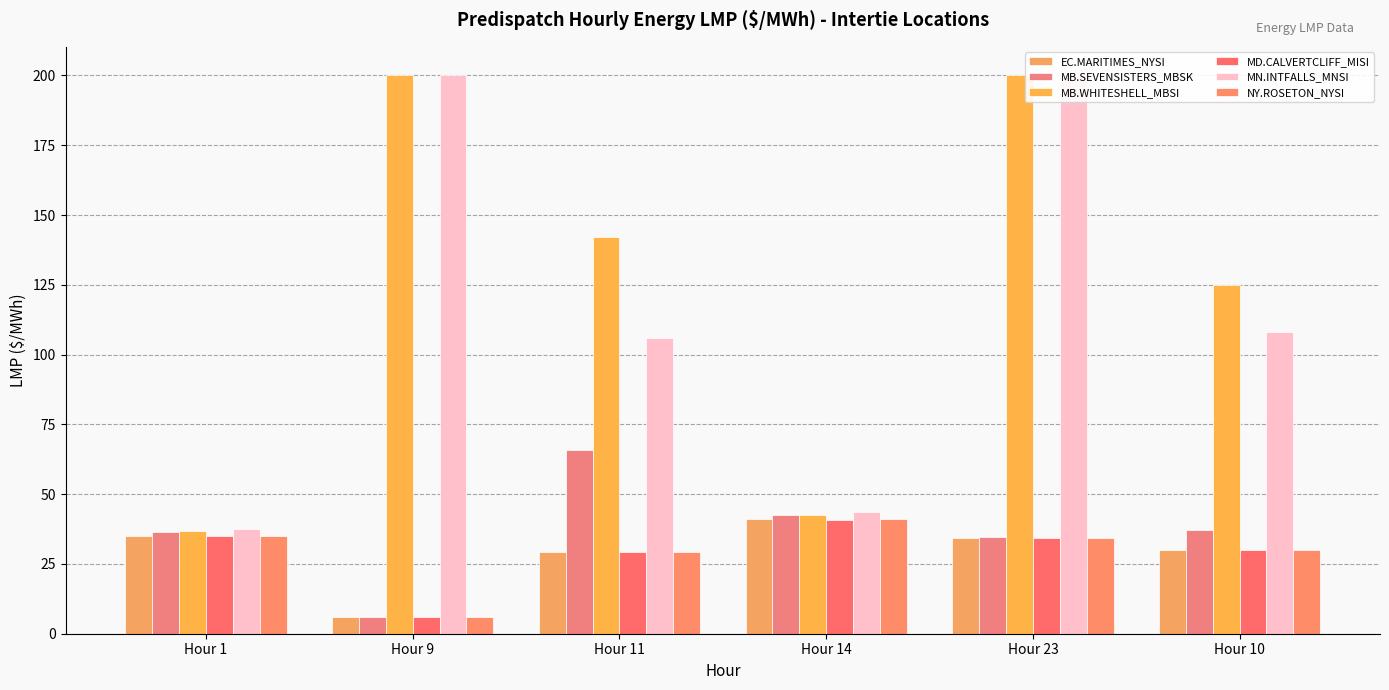

What is the sum of the NY.ROSETON_NYSI values at Hour 11 and Hour 23?

63.5